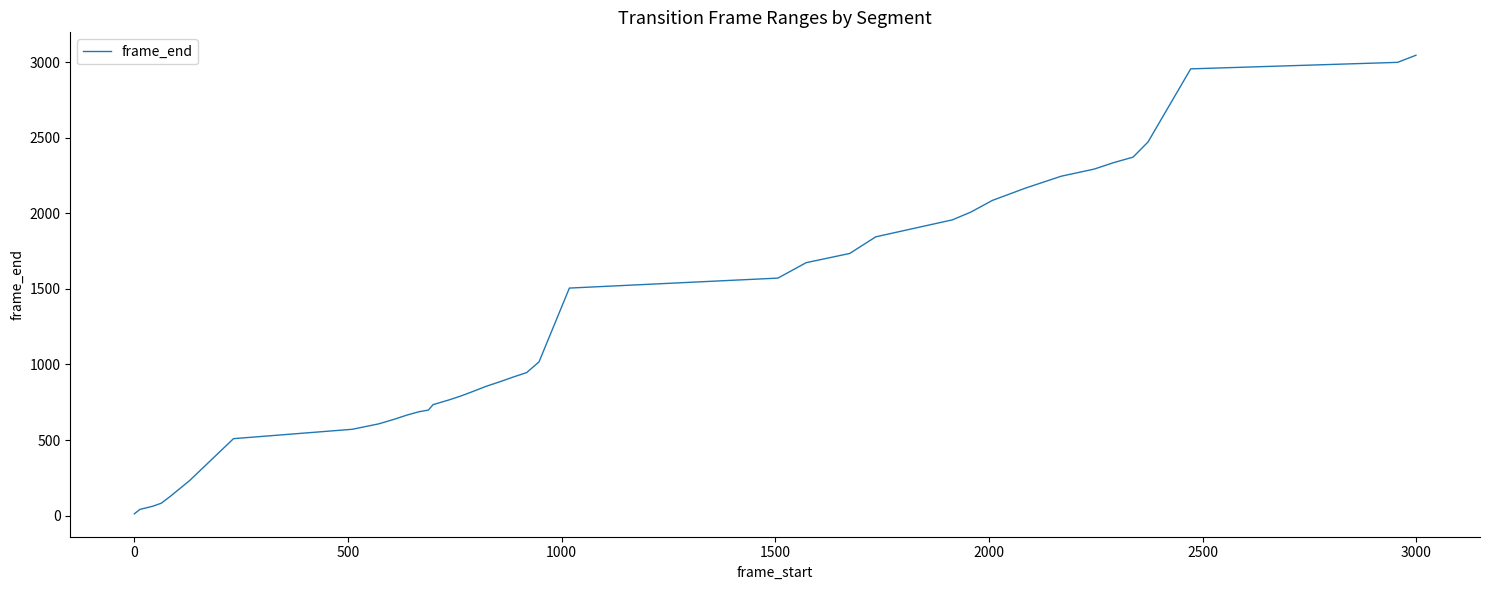

What is the difference between the maximum and minimum values?

3033